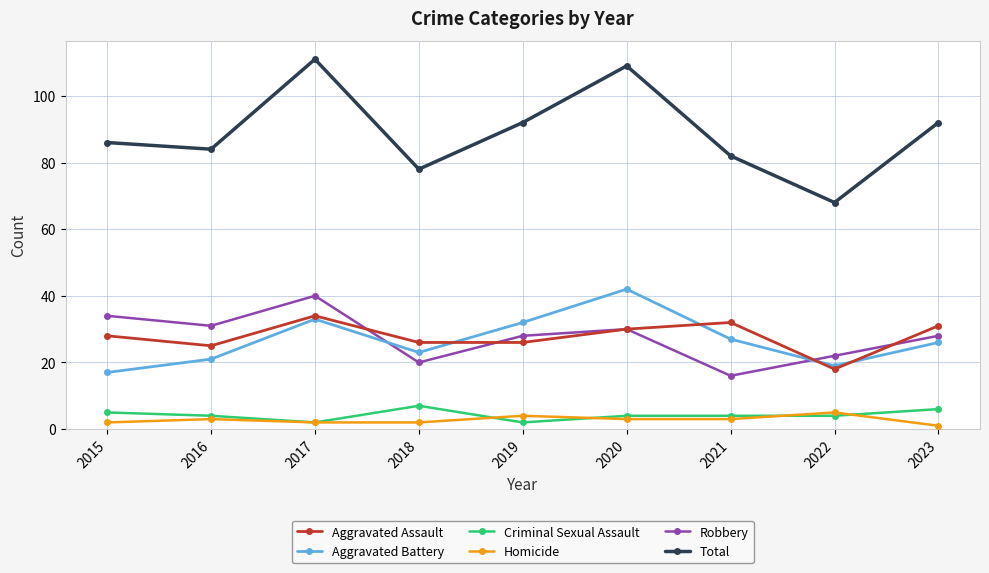

What is the sum of the Homicide values at 2021 and 2018?

5